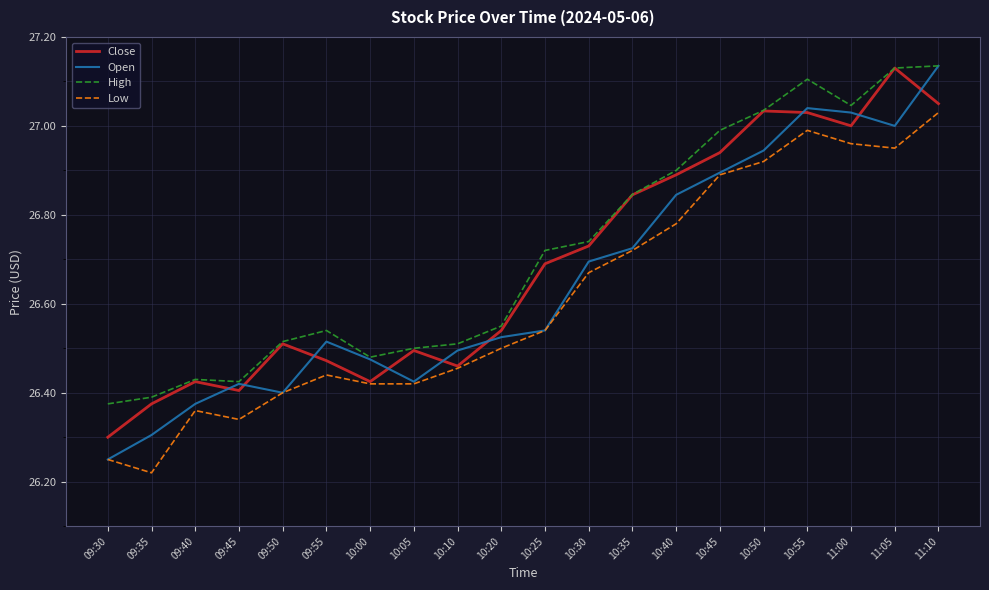

What position from the left is 09:40?

3